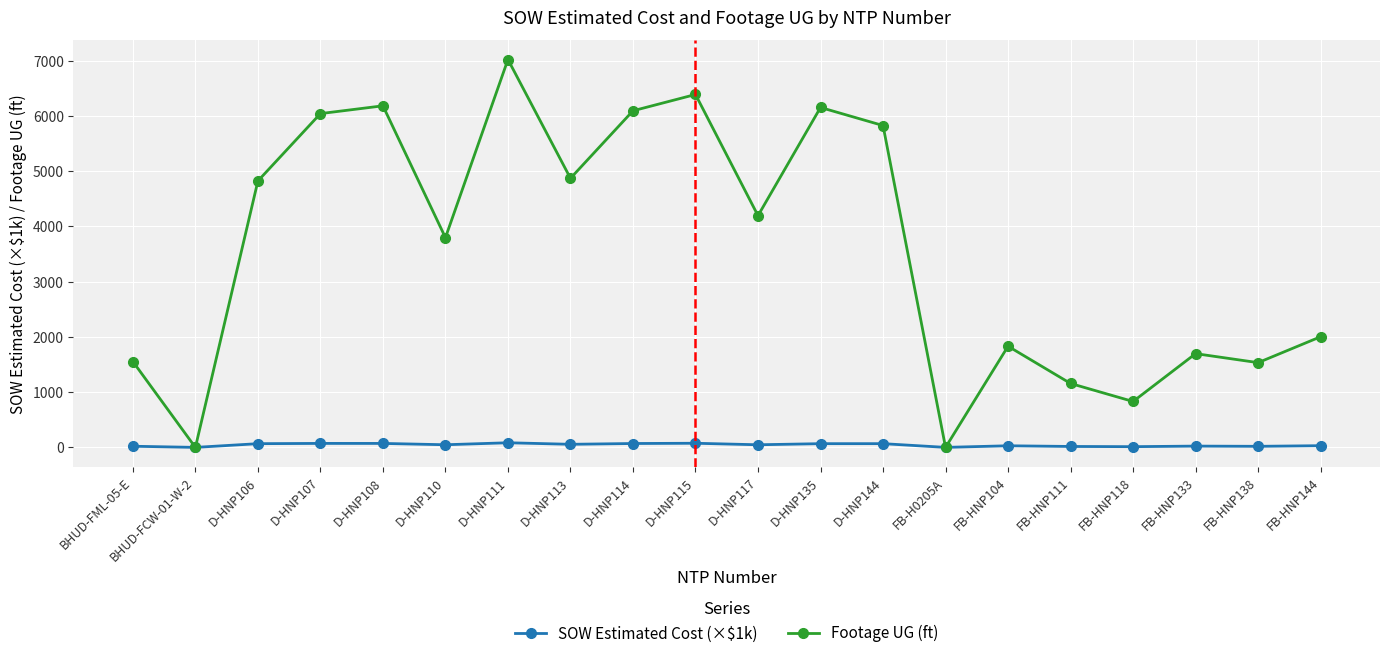

Between BHUD-FCW-01-W-2 and FB-HNP138, which series saw the biggest shift?

Footage UG (ft)